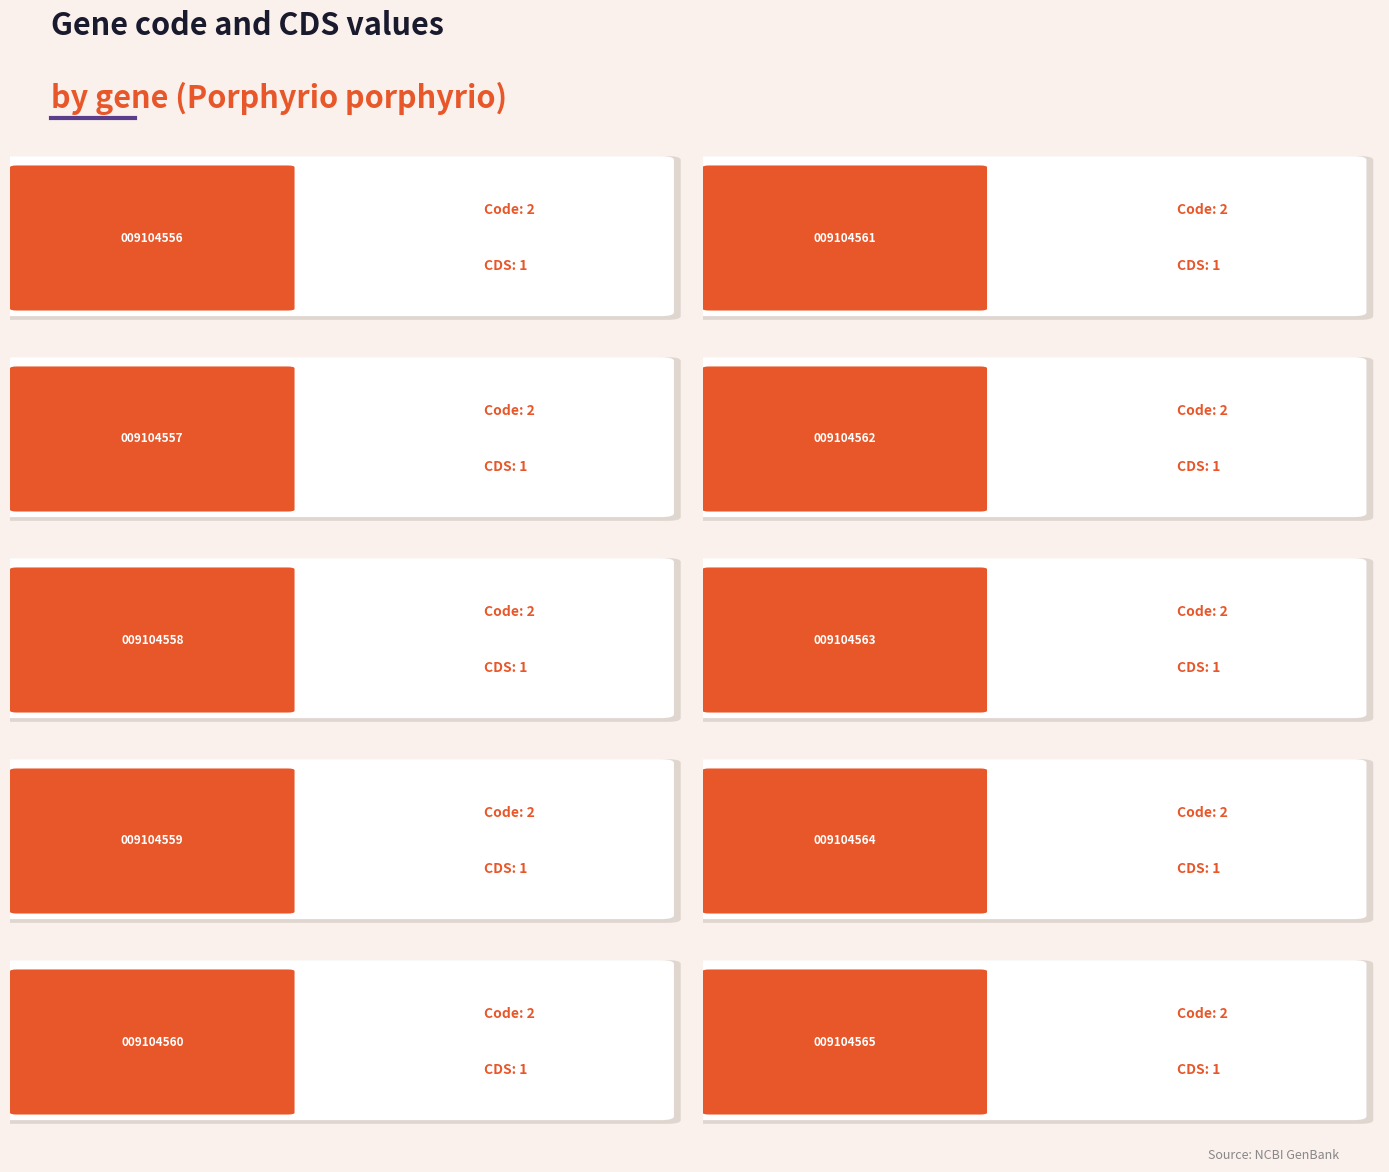

Which label corresponds to the largest value in the chart?

YP_009104556.1